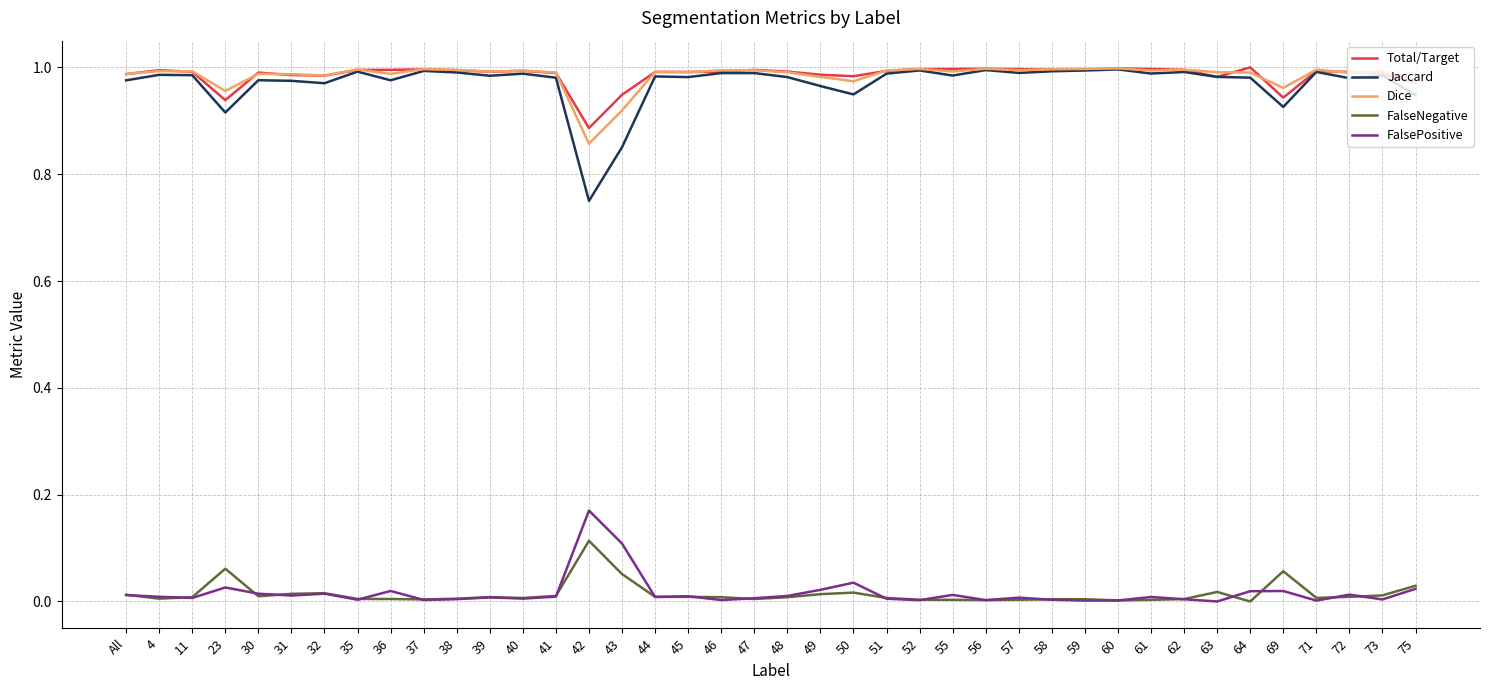

Is the value of Dice at 64 greater than the value of FalseNegative at 55?

Yes